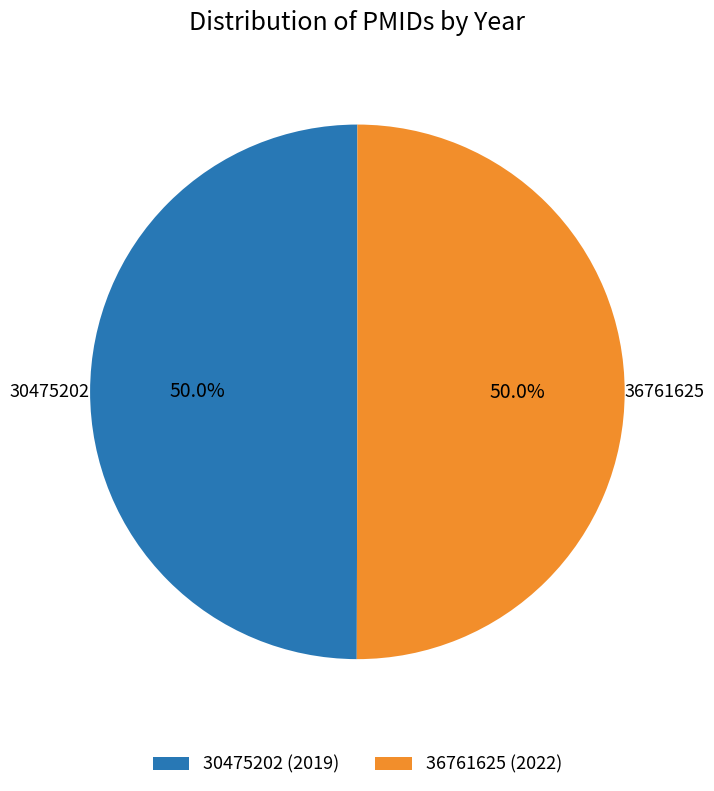

What is the ratio of the value at 36761625 to the value at 30475202?

1.0